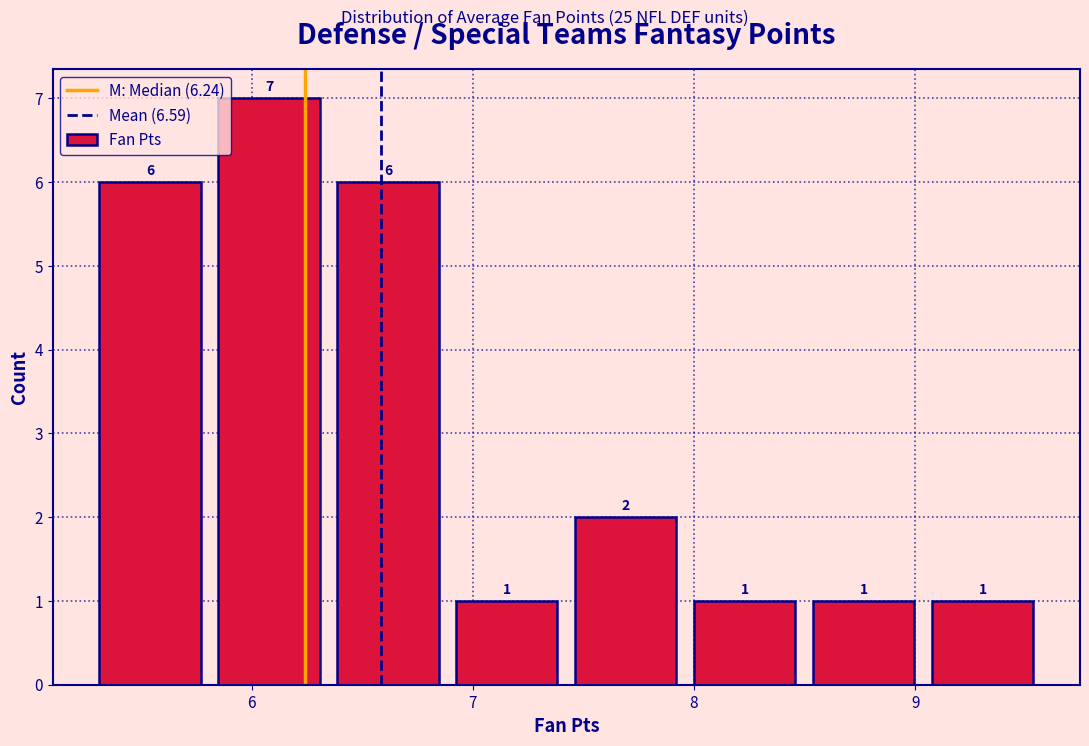

Reading left to right, list every bar in this chart as the range it spans on the x-axis followed by its height. The bar edges are not printed on the chart, so give them approximately, as read against the axis.

5.3 to 5.8: 6
5.8 to 6.3: 7
6.3 to 6.9: 6
6.9 to 7.4: 1
7.4 to 8.0: 2
8.0 to 8.5: 1
8.5 to 9.0: 1
9.0 to 9.6: 1